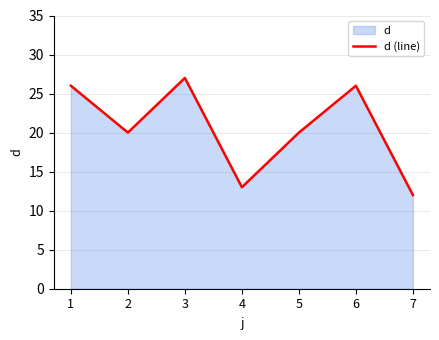

How many distinct data groups are displayed?

1